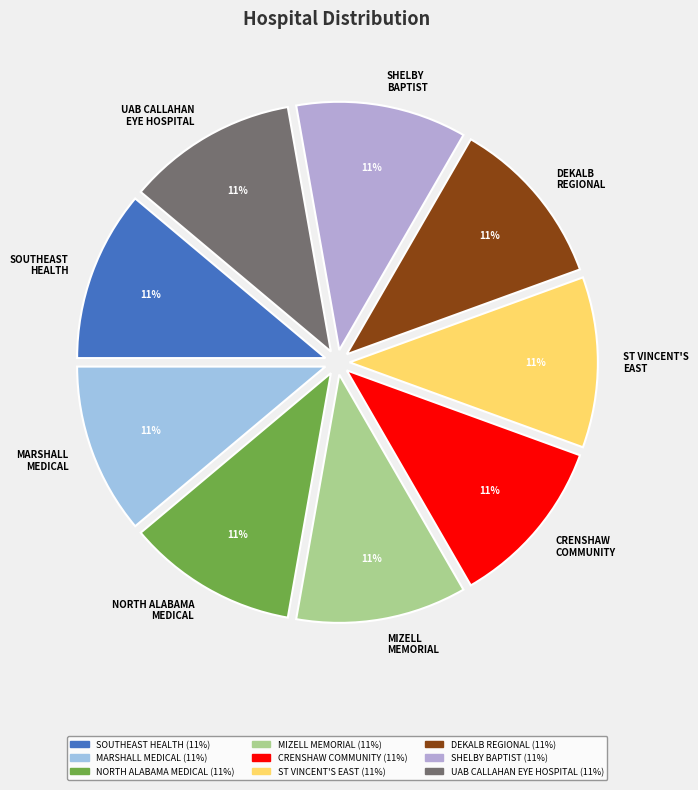

What percentage is the NORTH ALABAMA MEDICAL slice, to the nearest percent?

11%